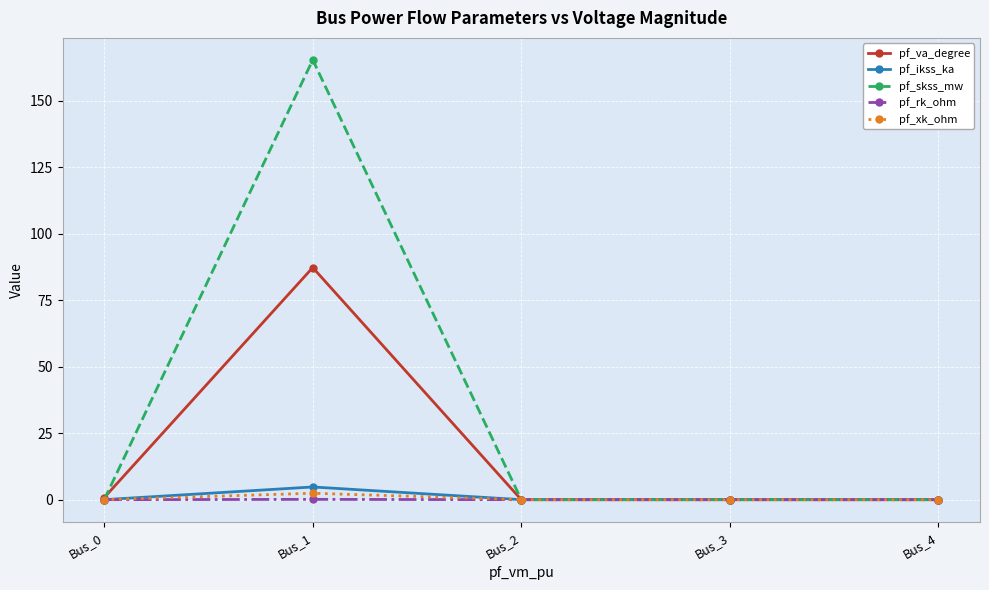

What is the average value of the pf_xk_ohm series?

0.5